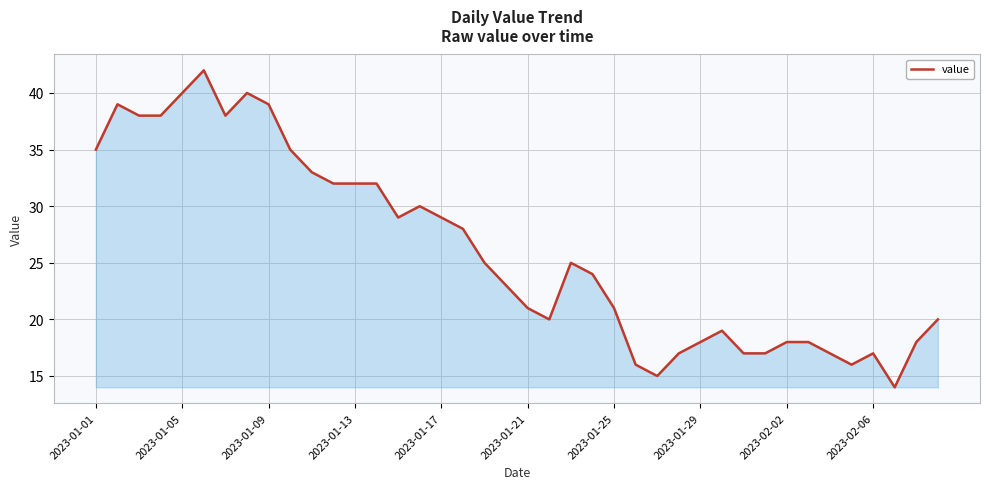

What is the smallest value displayed?

14